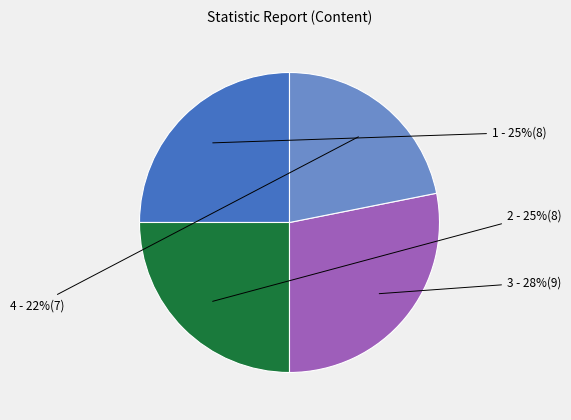

Is there any slice that represents more than half of the pie?

No